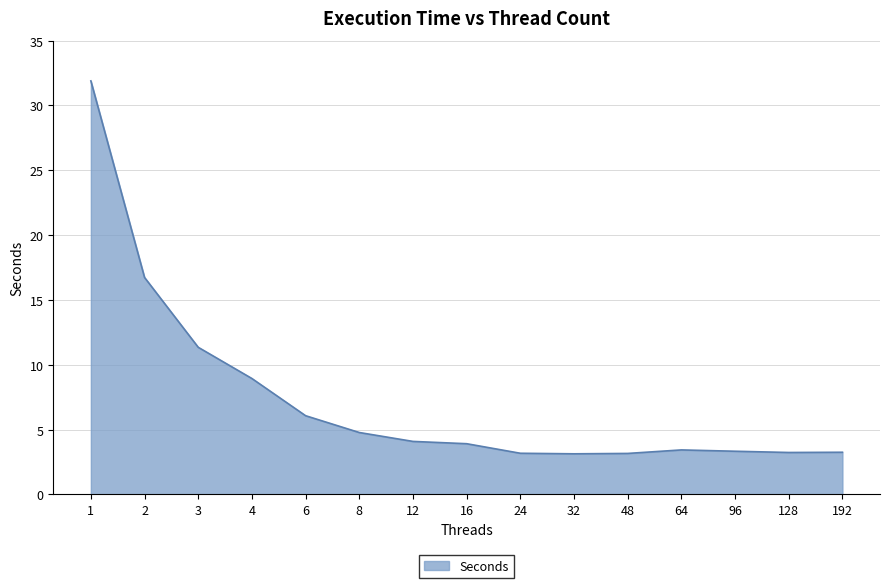

Read the value at 12.

4.1